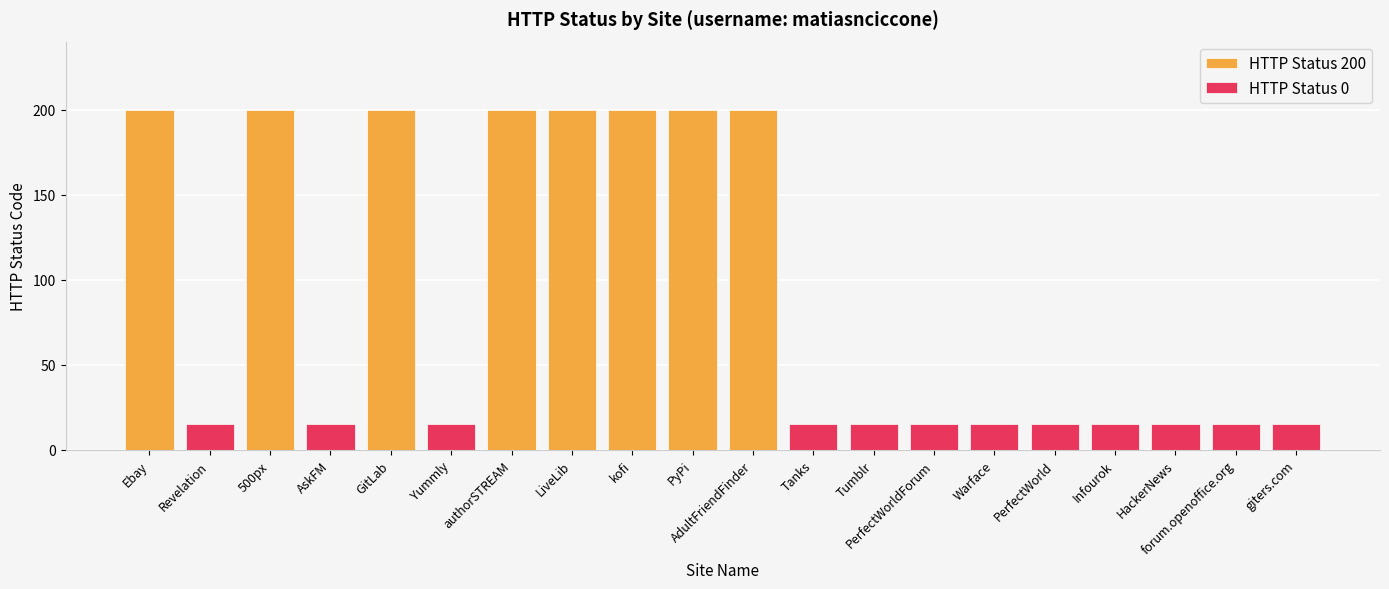

Are the bars horizontal?

No